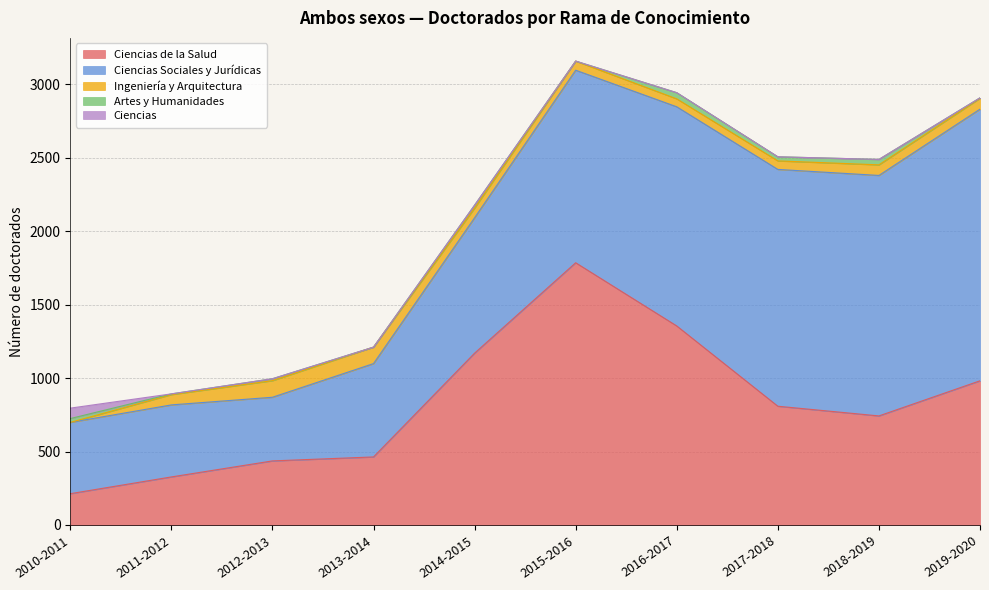

The value of Ciencias de la Salud at 2012-2013 is 171. True or false?

False